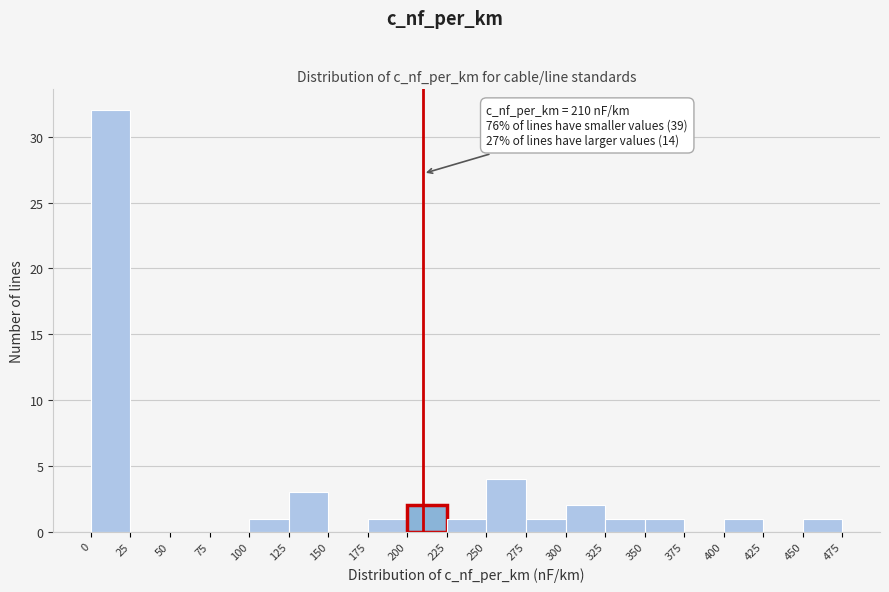

Over which range of the x-axis is the bar tallest?

0 to 25